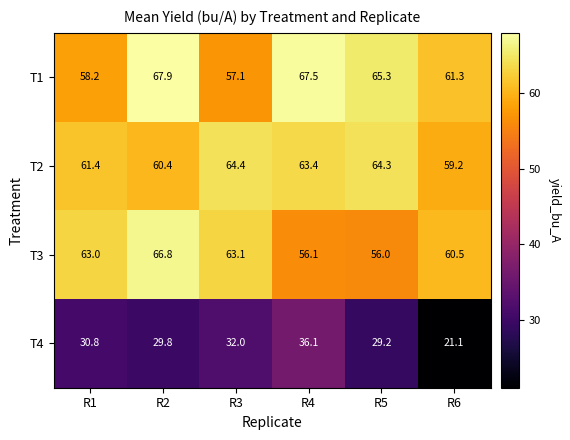

What is the difference between the T4 values at R1 and R4?

5.3